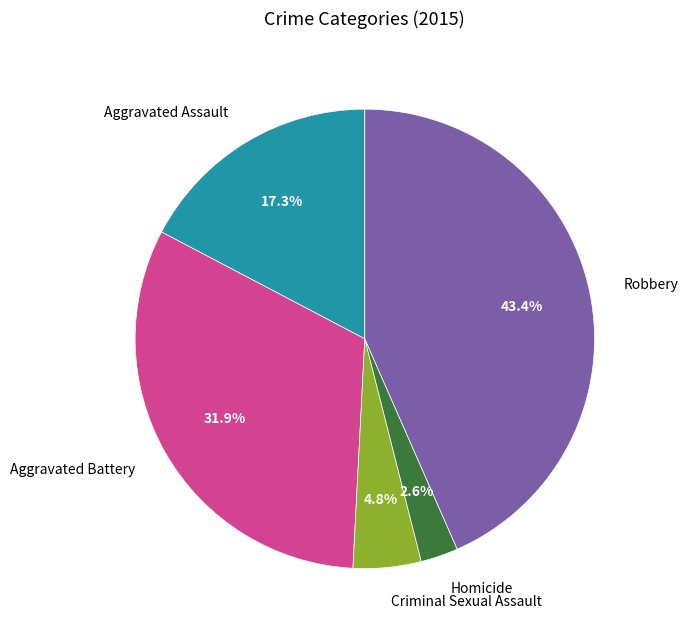

Is Aggravated Assault the majority of the pie?

No